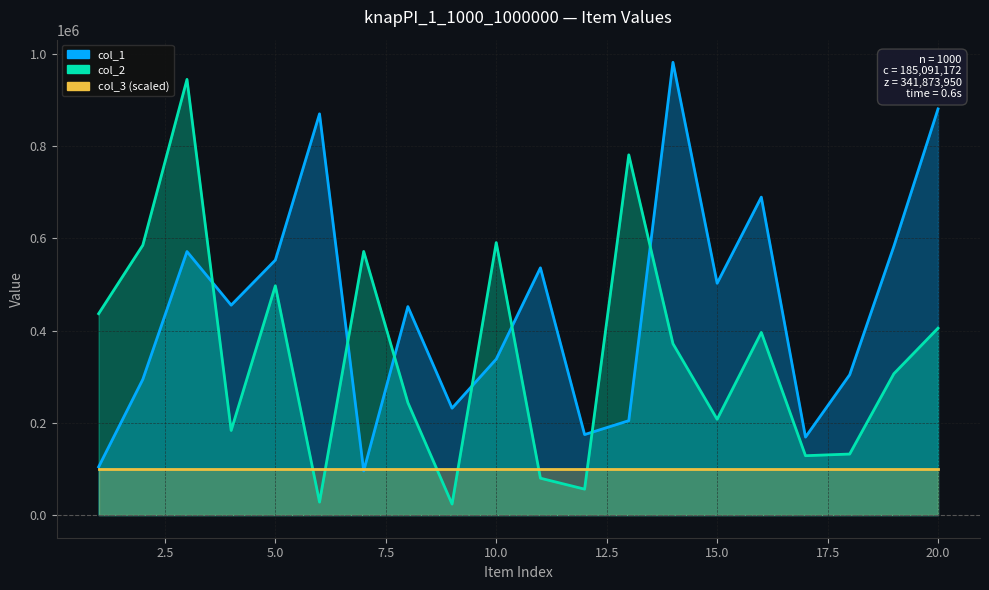

After their last crossing, which series has the higher values: col_2 or col_1?

col_1